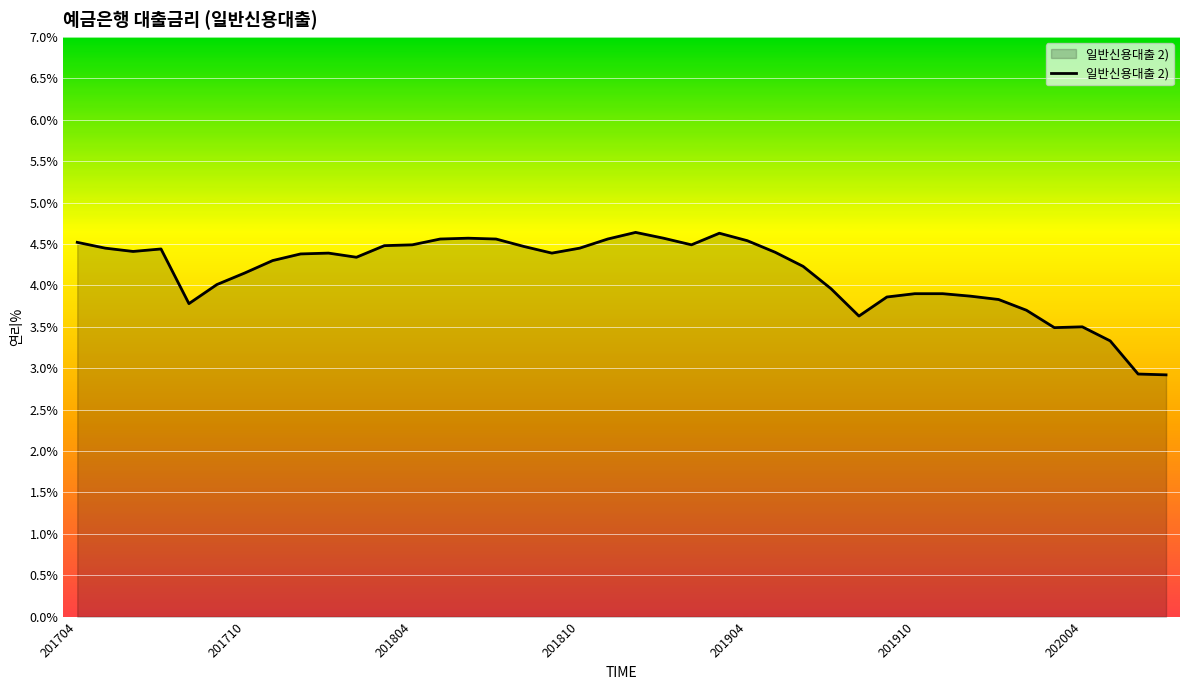

What is the difference between the maximum and minimum values?

1.7